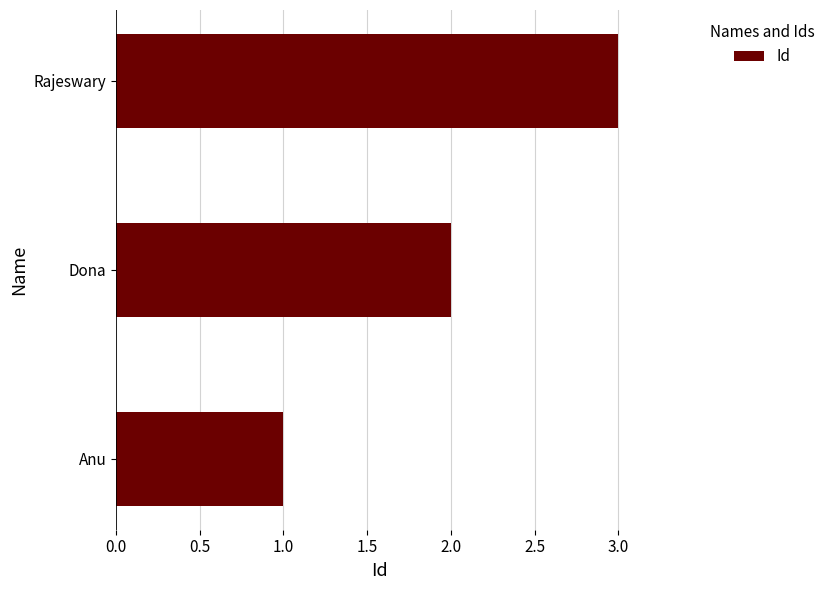

Are the bars horizontal?

Yes